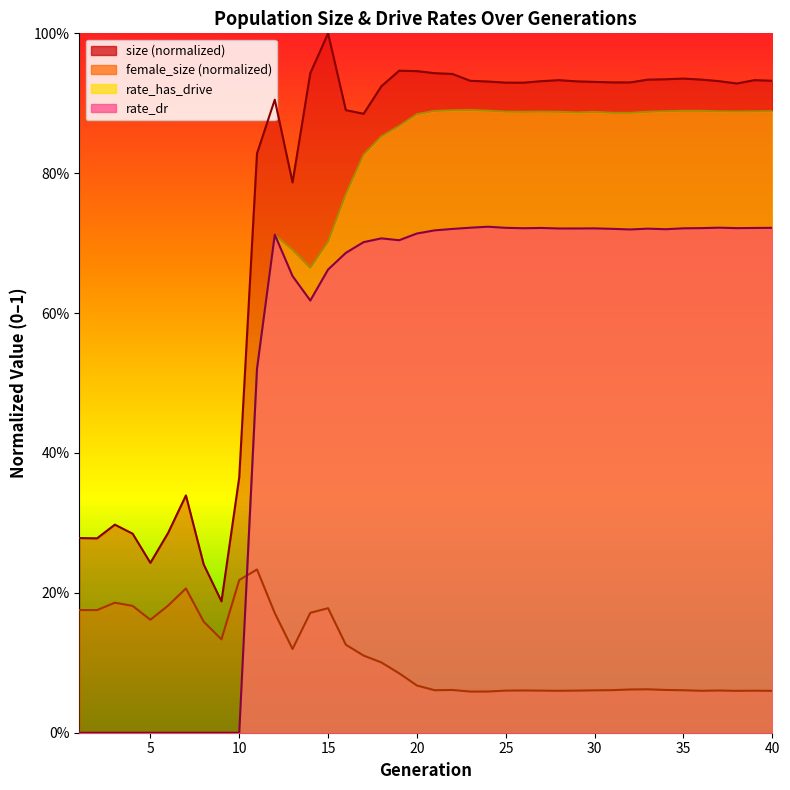

At 12, list the series in order from largest to smallest.

size, rate_dr, rate_has_drive, female_size